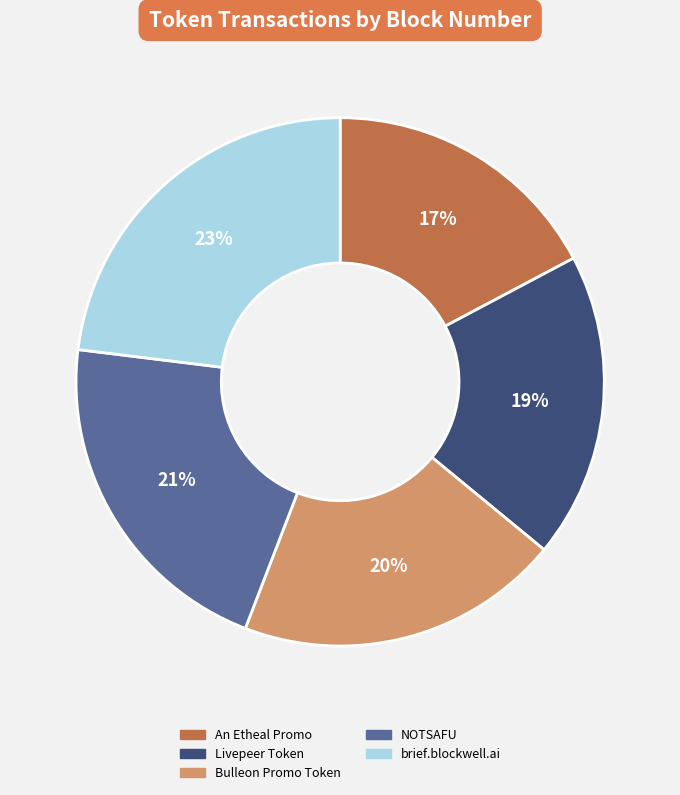

To the nearest percent, what is the average slice percentage?

20%